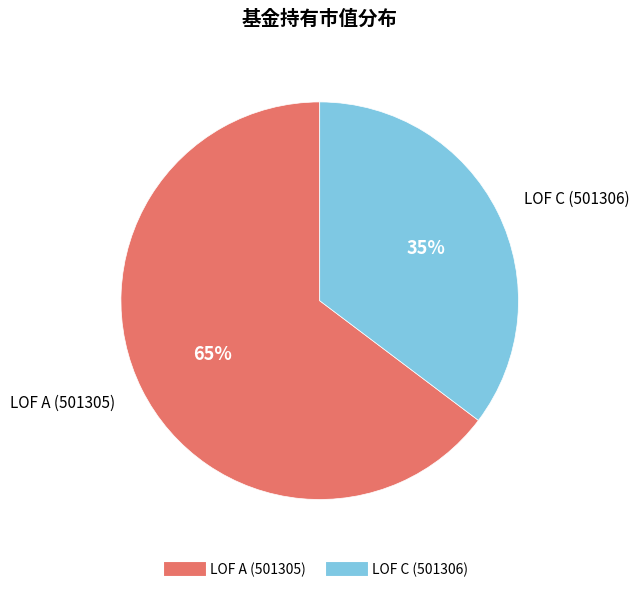

To the nearest percent, what is the average slice percentage?

50%